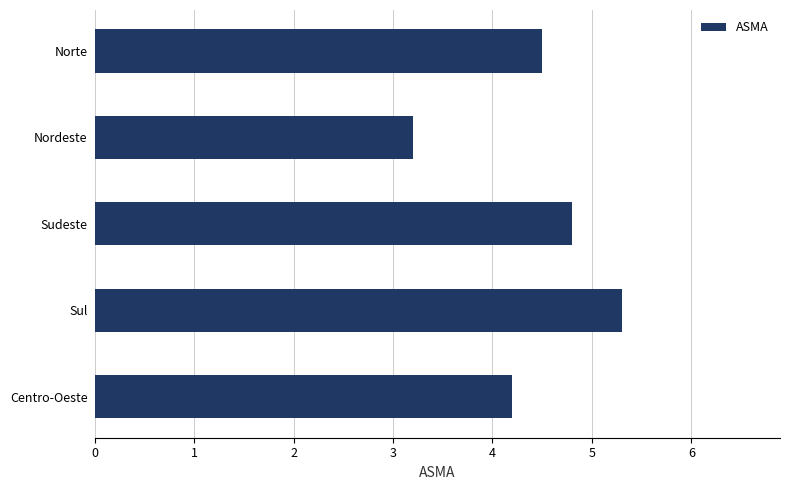

Reading top to bottom, extract all data points from this chart.

Norte=4.5	Nordeste=3.2	Sudeste=4.8	Sul=5.3	Centro-Oeste=4.2